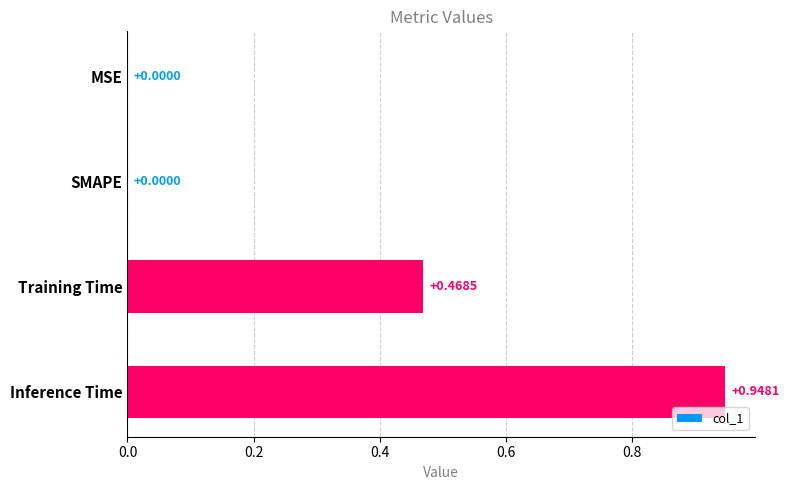

At which category does the chart reach its peak across all series?

Inference Time